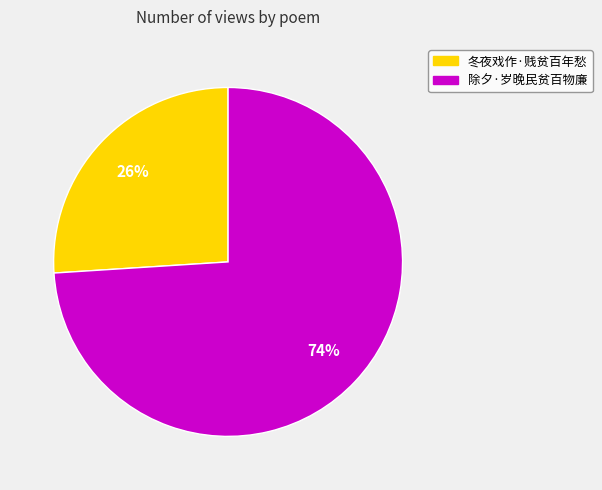

Is it true that 除夕·岁晚民贫百物廉 is 62% of the pie?

False